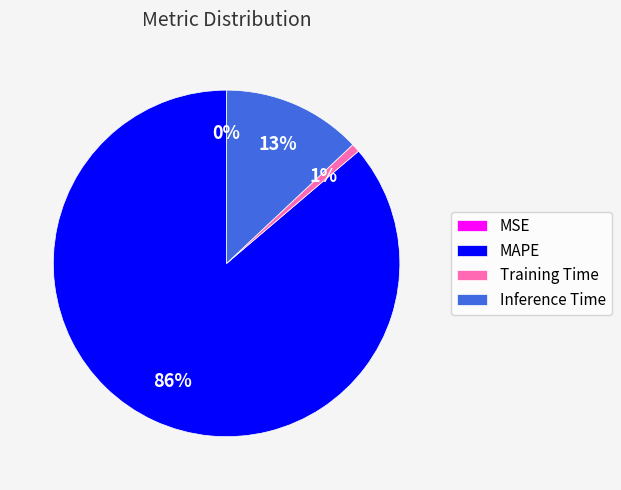

Which category accounts for the majority?

MAPE